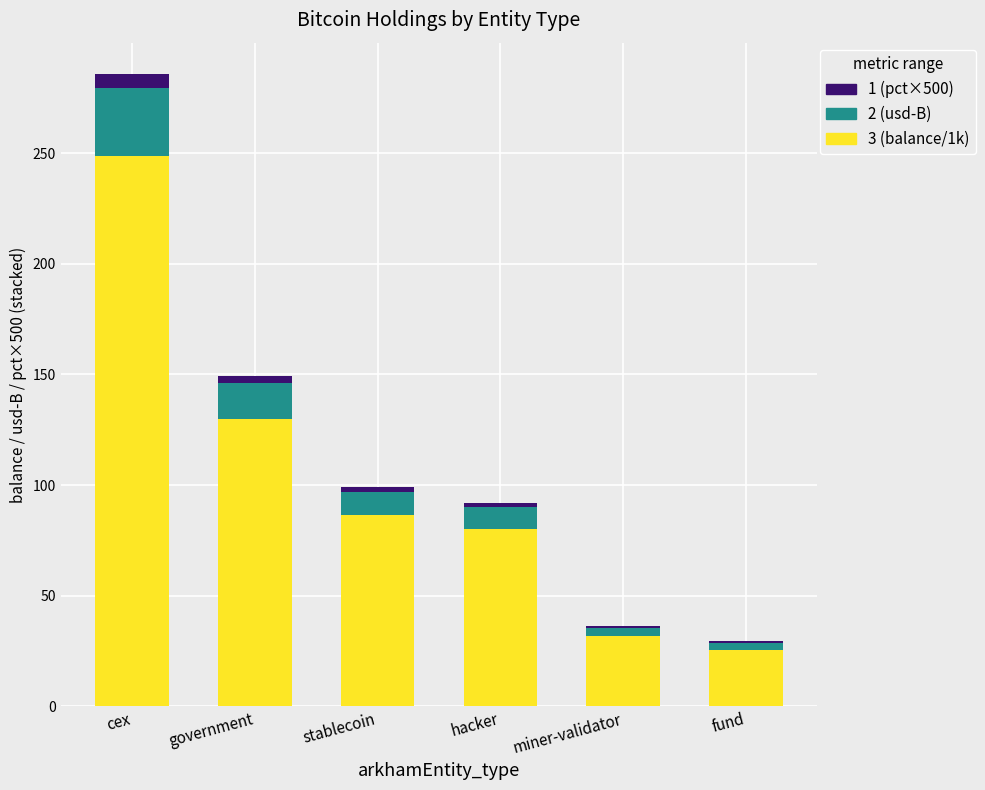

How many data points does each series have?

6